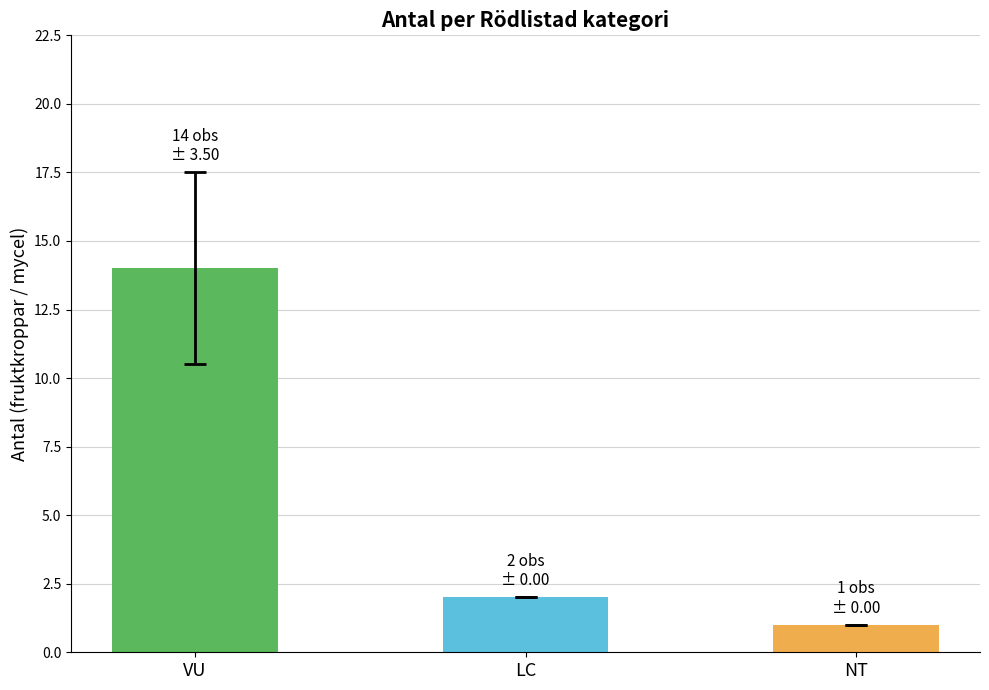

What is the sum of the values at NT and LC?

3